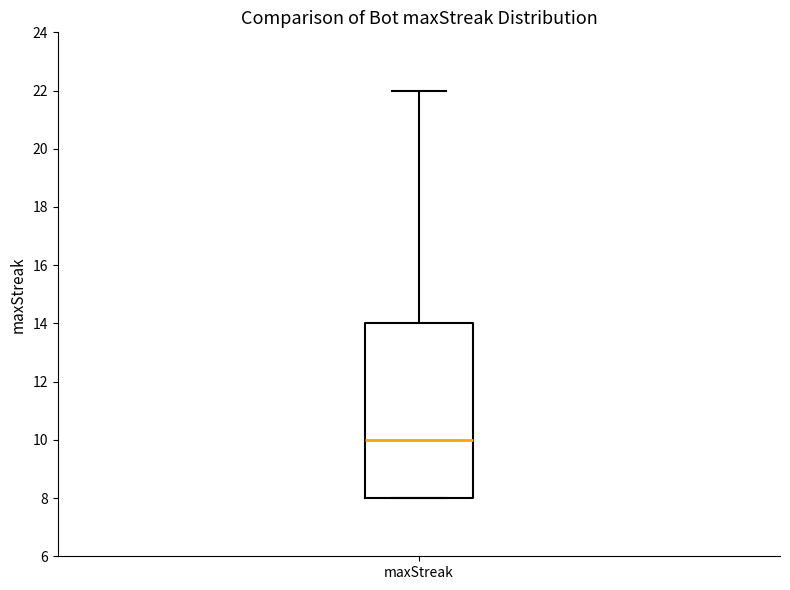

Transcribe this box plot: give where the median line is, the range the box spans, and where the two whiskers end, as read against the y-axis. The values are not printed on the chart, so give them approximately, as read against the axis.

median 10, box 8 to 14, whiskers 8 to 22